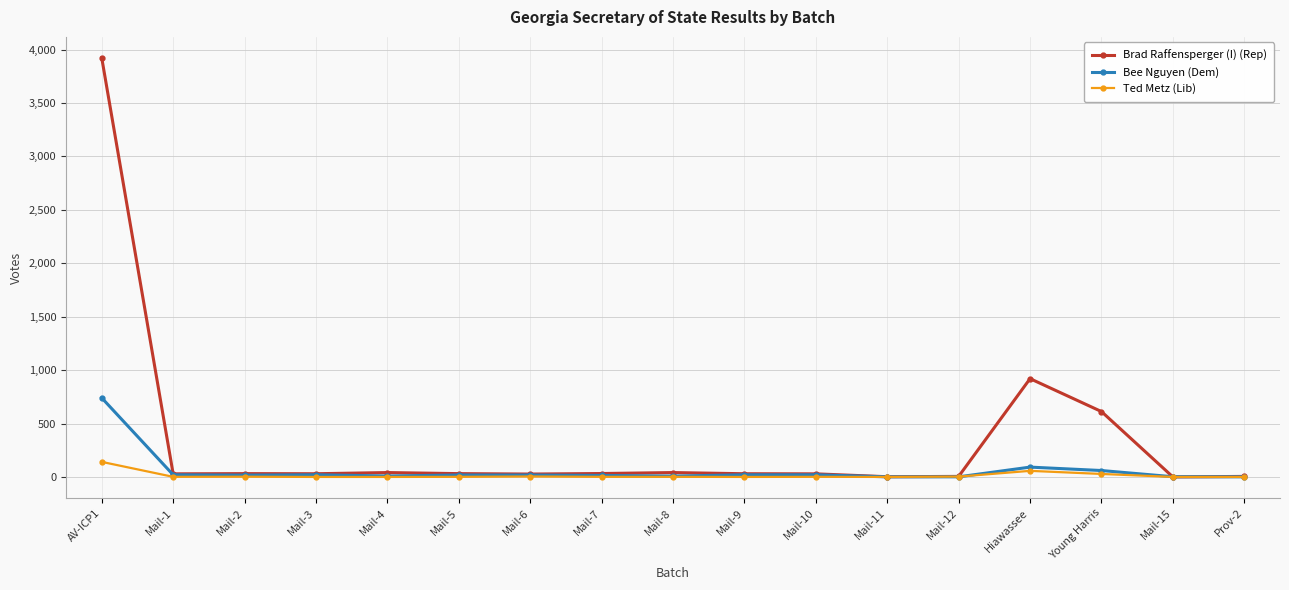

What is the maximum value shown in the chart?

3923